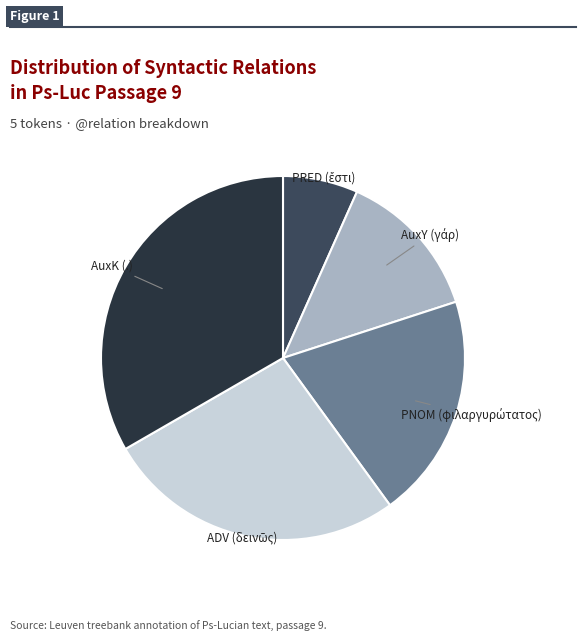

How many slices are in this pie chart?

5